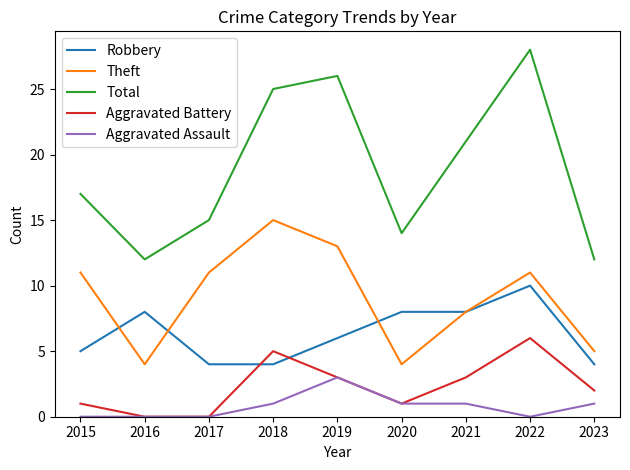

Reading right to left, extract all data points from this chart.

Robbery: 4	10	8	8	6	4	4	8	5
Theft: 5	11	8	4	13	15	11	4	11
Total: 12	28	21	14	26	25	15	12	17
Aggravated Battery: 2	6	3	1	3	5	0	0	1
Aggravated Assault: 1	0	1	1	3	1	0	0	0